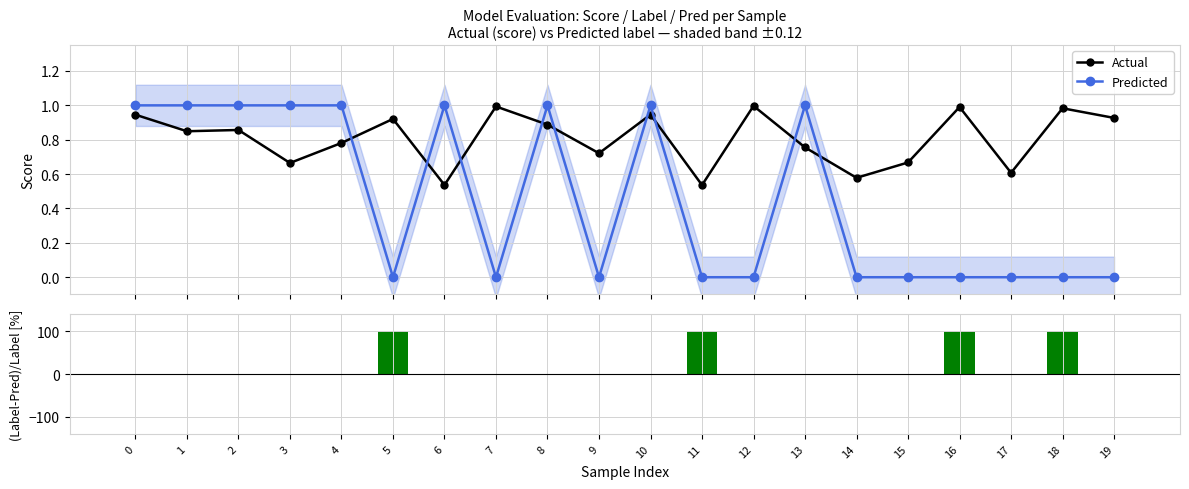

The value of Actual at 13 is 1.3. True or false?

False